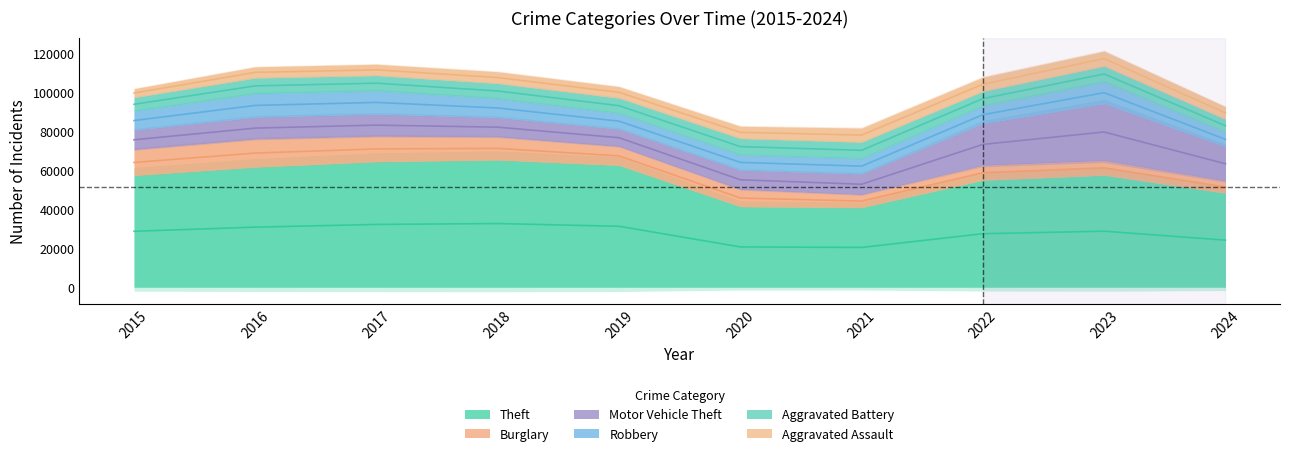

What is the value of the Burglary point at the 2nd from the left?

14289